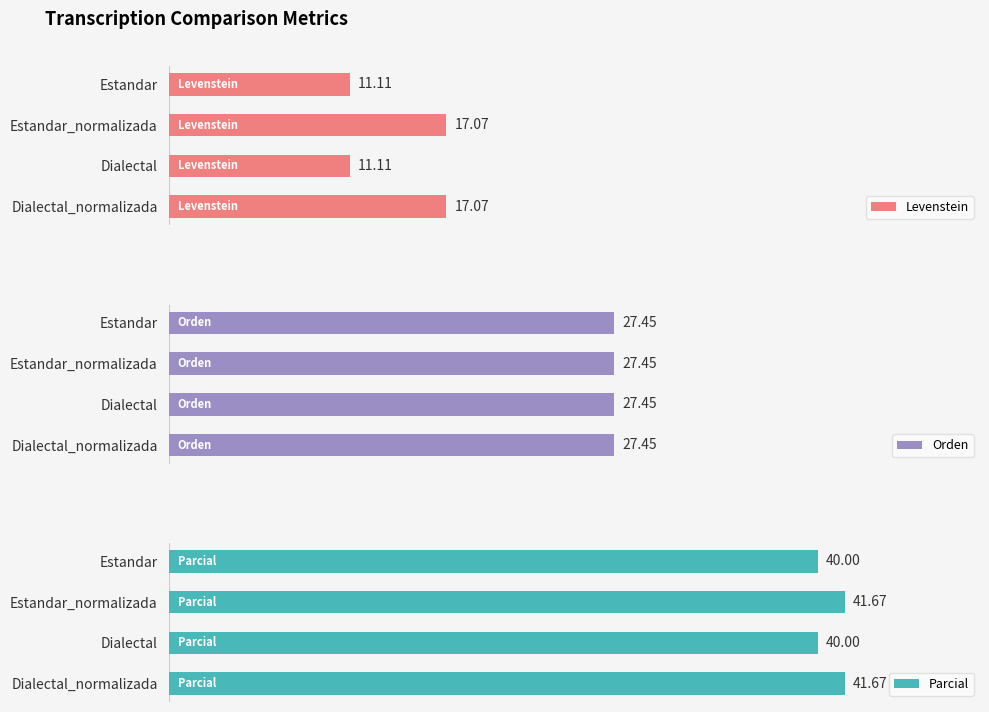

How many series are shown in this chart?

3